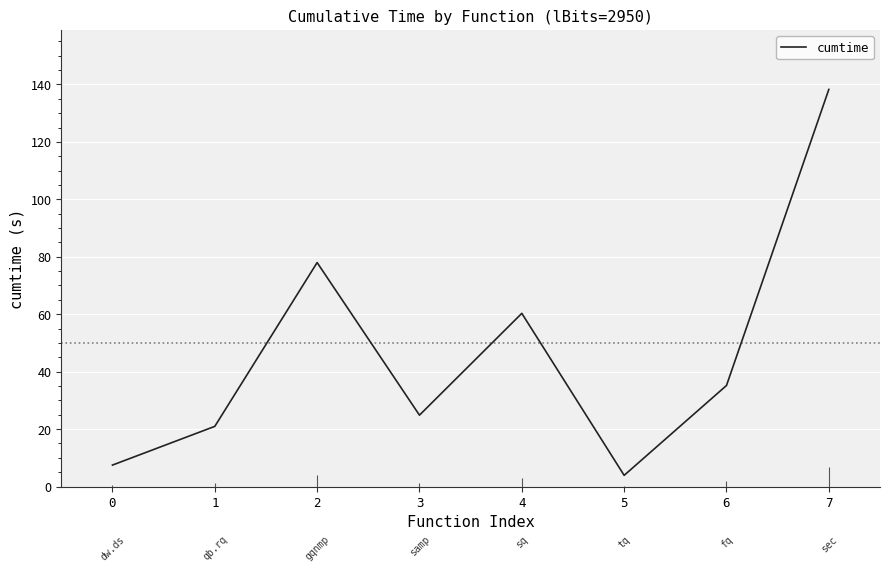

The value at 6 is 35.2. True or false?

True